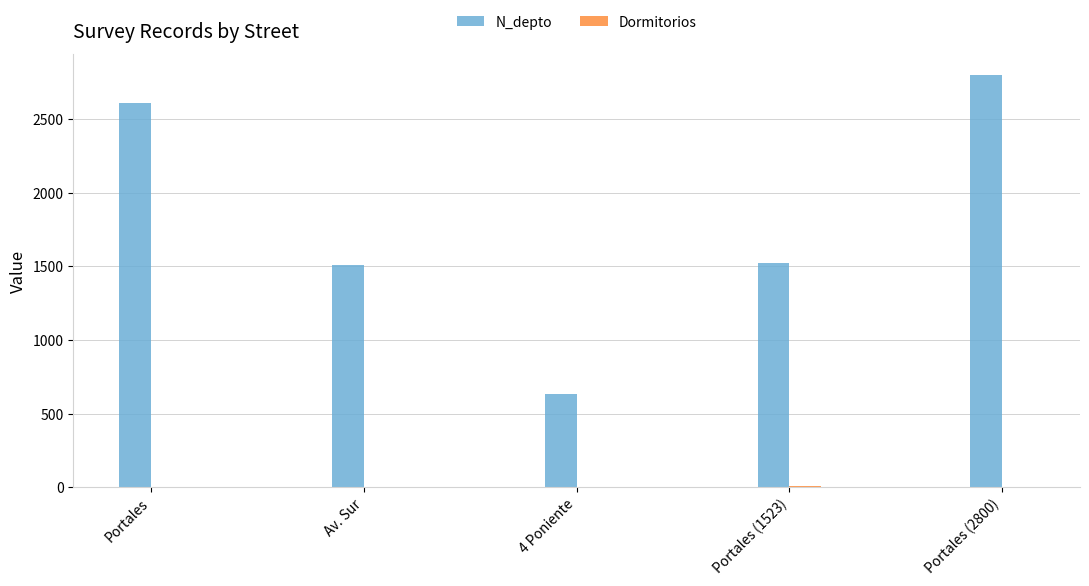

Which series changed the most between 4 Poniente and Portales (1523)?

N_depto